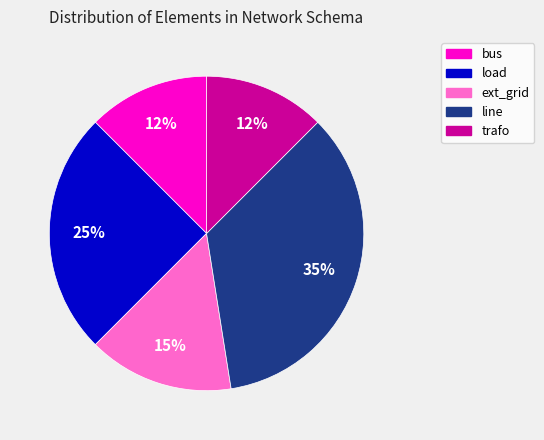

To the nearest percent, what is the average slice percentage?

20%